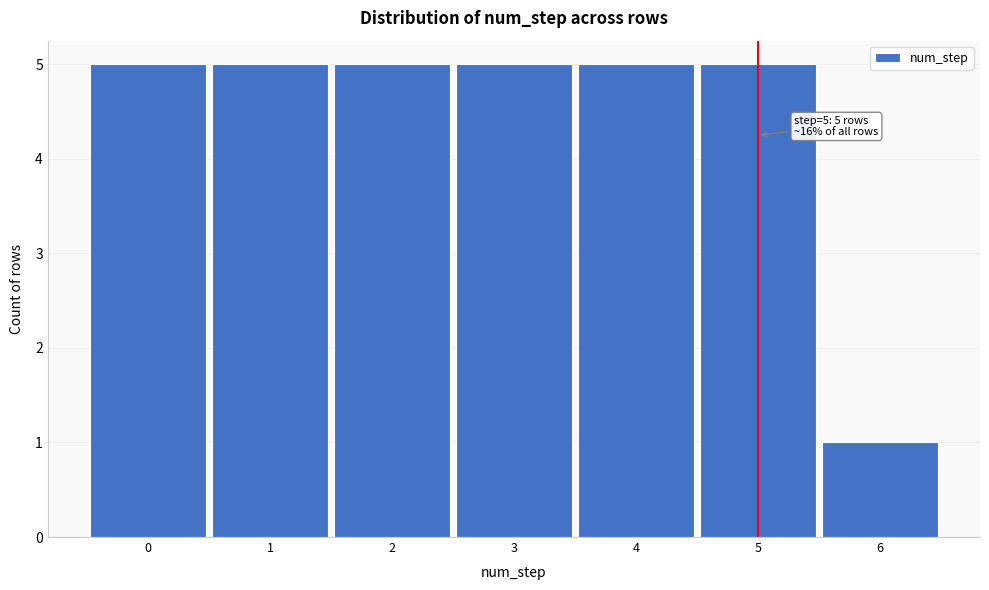

Reading right to left, what are all the values shown in this chart?

1	5	5	5	5	5	5